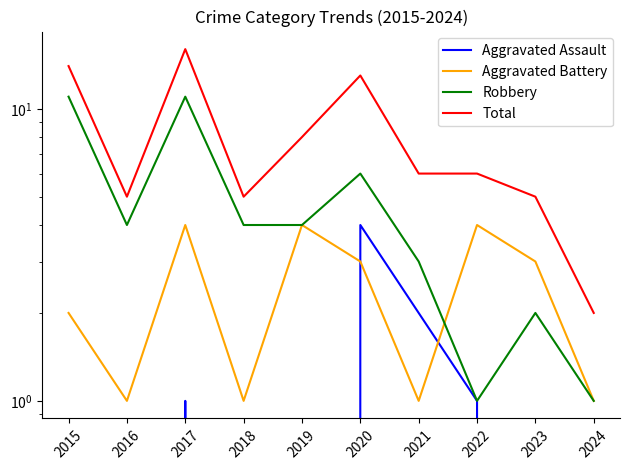

What are all the series names shown in the legend?

Aggravated Assault, Aggravated Battery, Robbery, Total